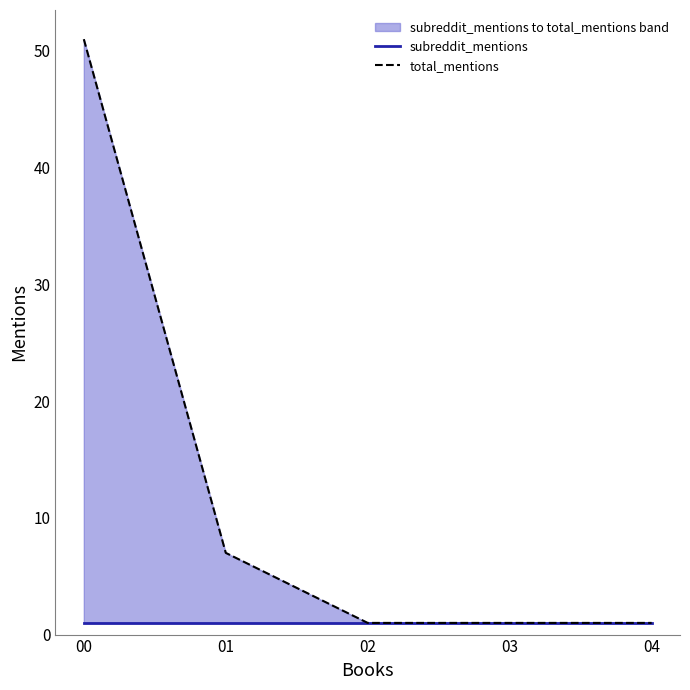

Reading left to right, extract all data points from this chart.

subreddit_mentions: 1	1	1	1	1
total_mentions: 51	7	1	1	1